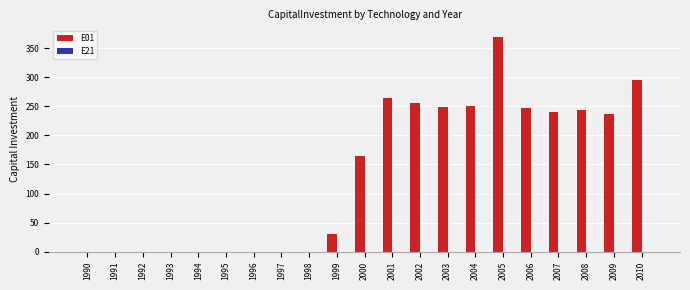

Is it true that the value at 2003 is 392.1?

False